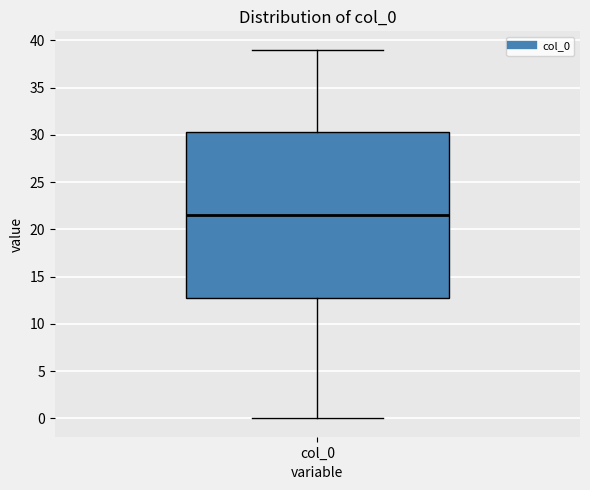

Read this box plot against the y-axis: the position of the median line, the range covered by the box, and the ends of both whiskers. The values are not printed on the chart, so give them approximately, as read against the axis.

median 21.5, box 13.0 to 30.5, whiskers 0.0 to 39.0